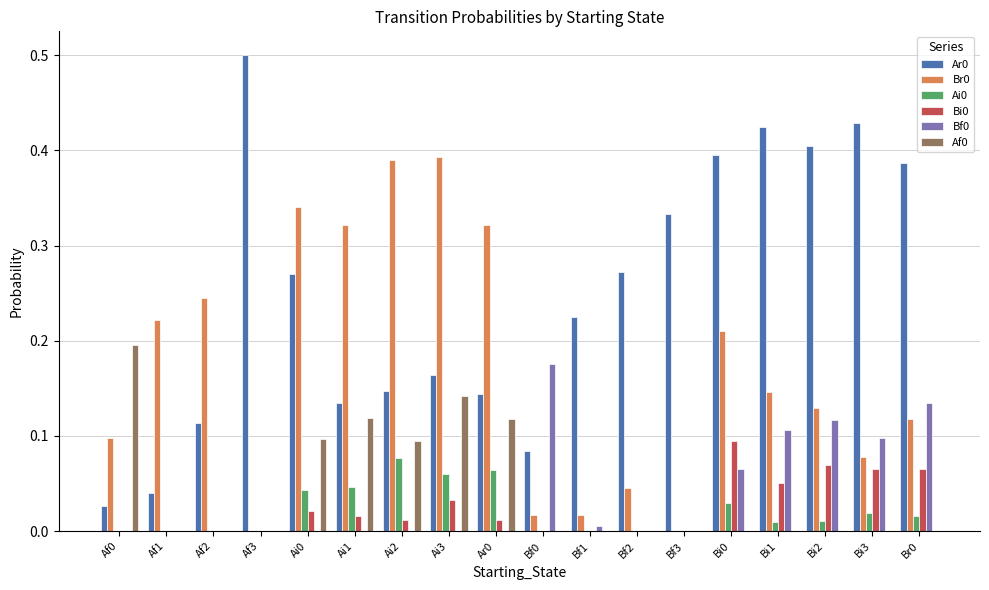

What is the total value across all series at Ai0?

0.8